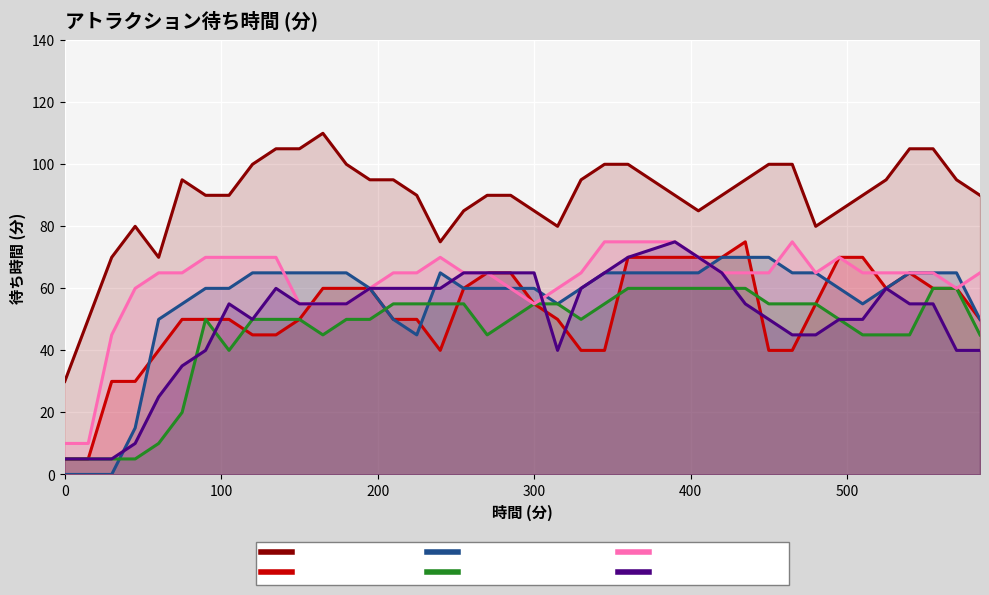

Which series has the largest total across all categories?

ソアリン